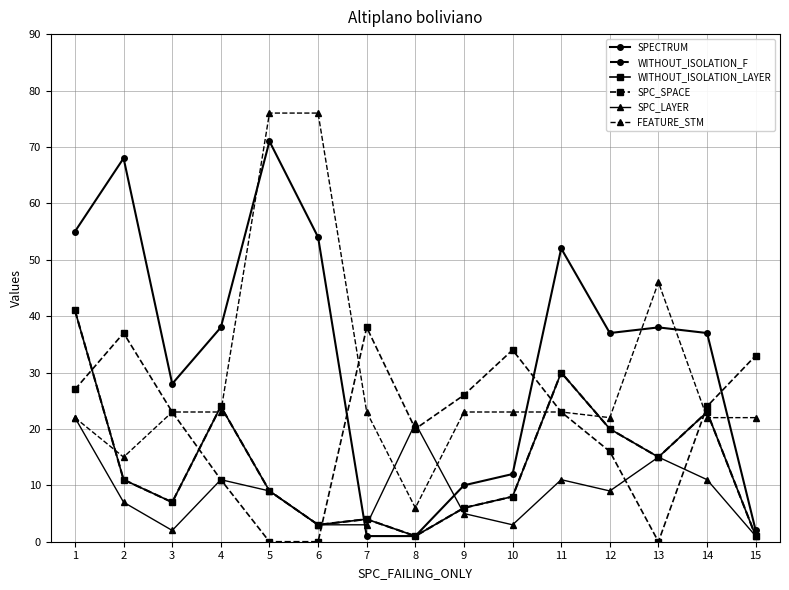

How many lines are shown in the chart?

6